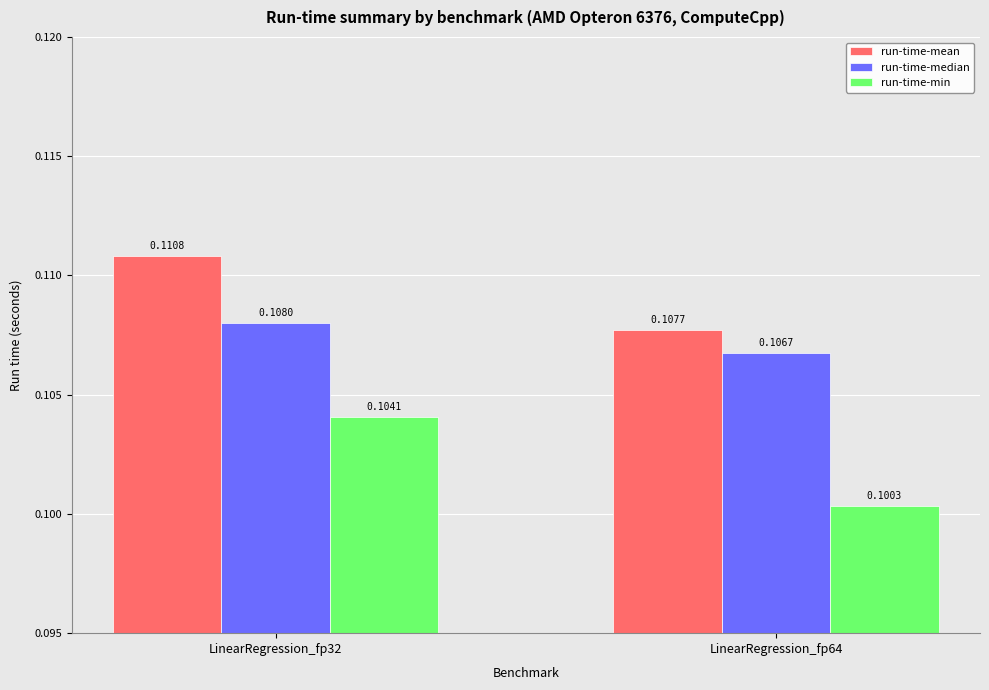

How many bars are there in total?

6